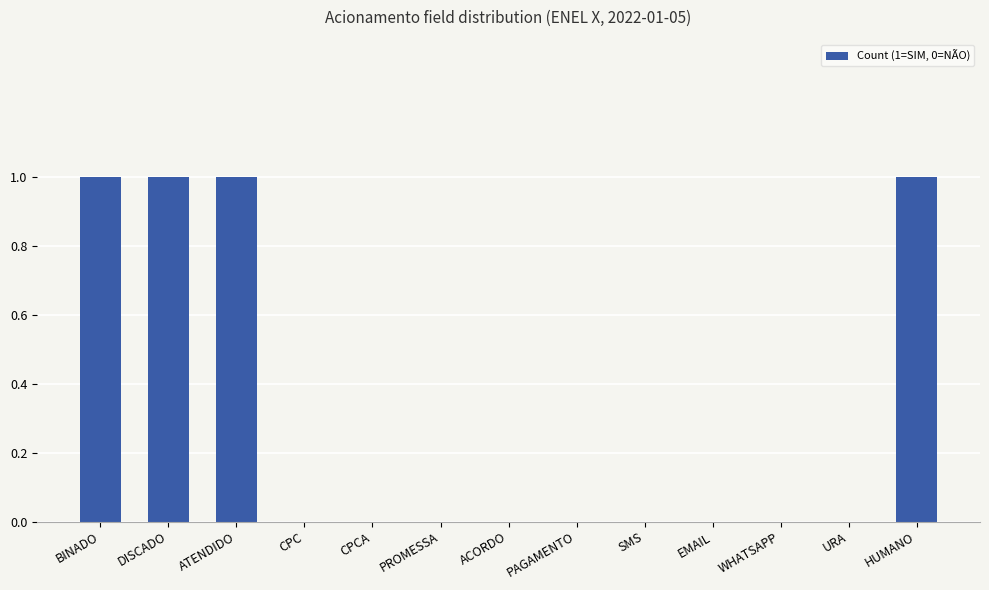

Between CPC and BINADO, which is larger?

BINADO